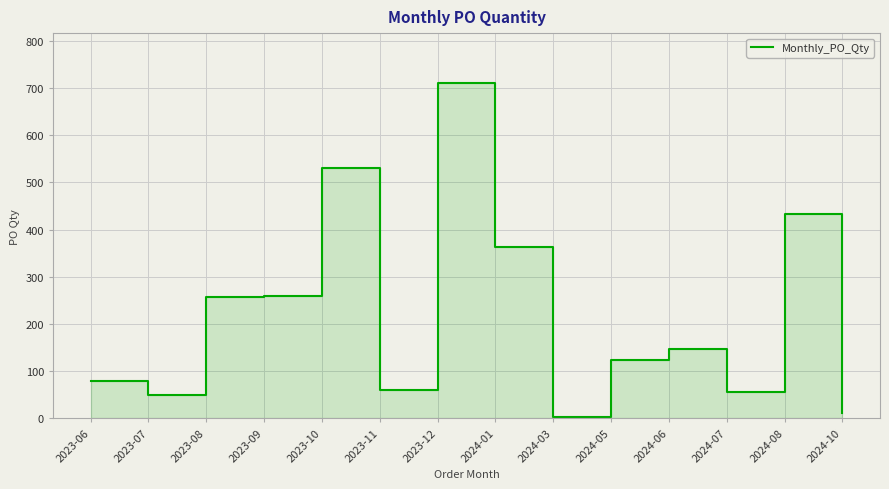

Reading left to right, extract all data points from this chart.

2023-06=80	2023-07=49	2023-08=258	2023-09=260	2023-10=530	2023-11=59	2023-12=710	2024-01=364	2024-03=3	2024-05=124	2024-06=146	2024-07=56	2024-08=432	2024-10=12